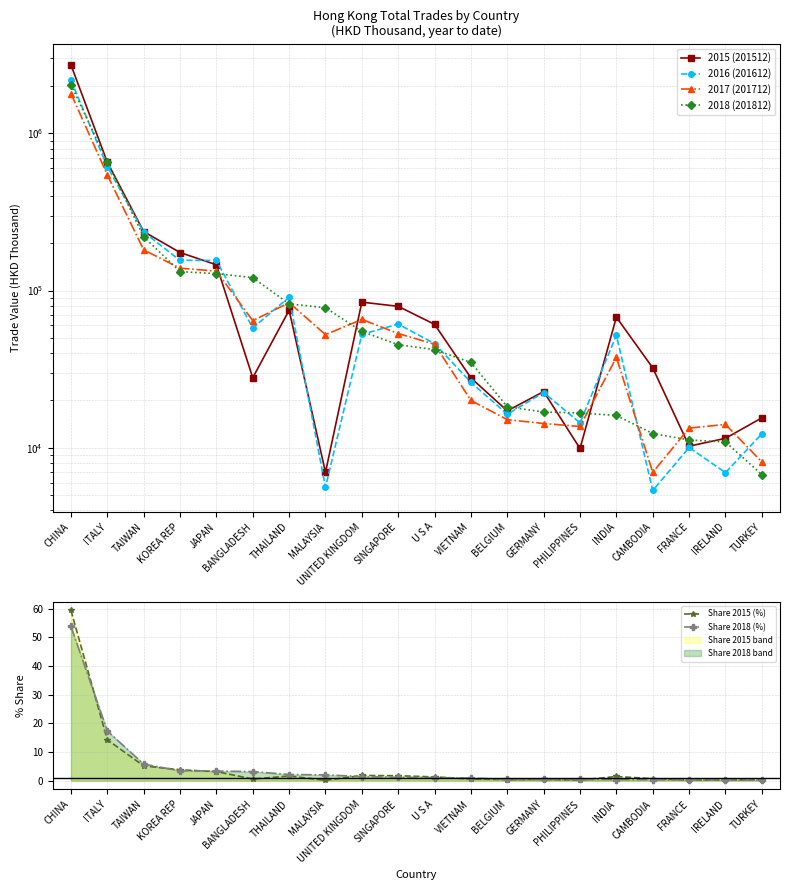

Rank the series by their maximum value, from lowest to highest.

Share 2018 (%), Share 2015 (%), 2017 (201712), 2018 (201812), 2016 (201612), 2015 (201512)